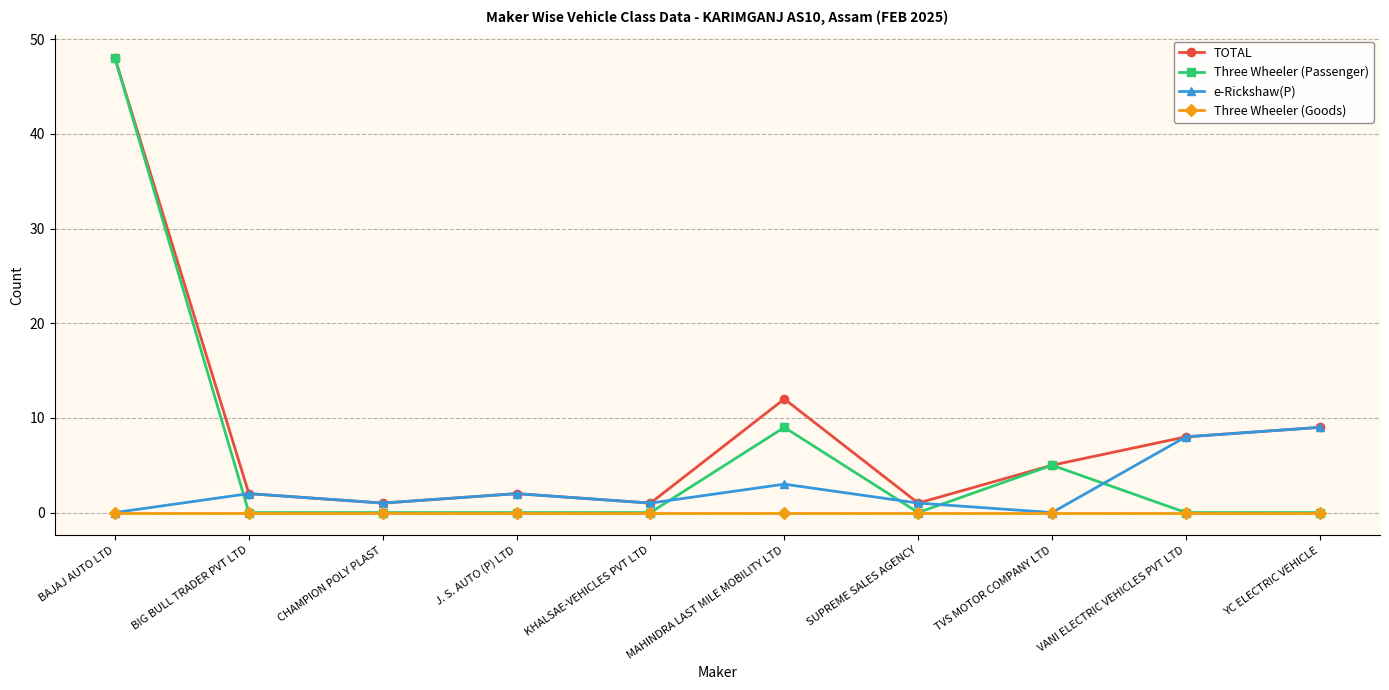

Rank the series by their average value, from lowest to highest.

Three Wheeler (Goods), e-Rickshaw(P), Three Wheeler (Passenger), TOTAL